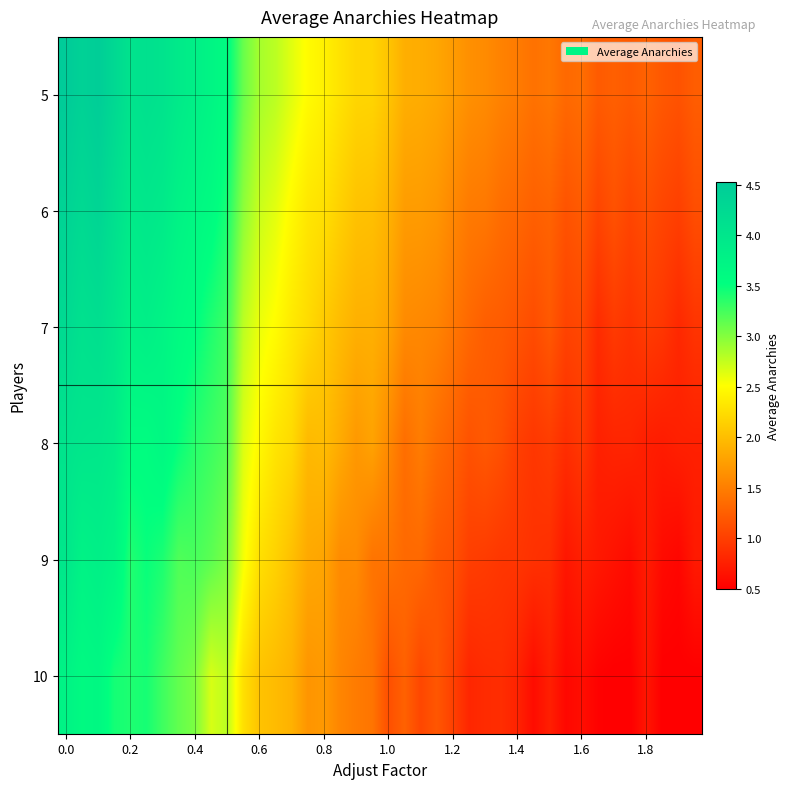

Count the number of data series in this chart.

6